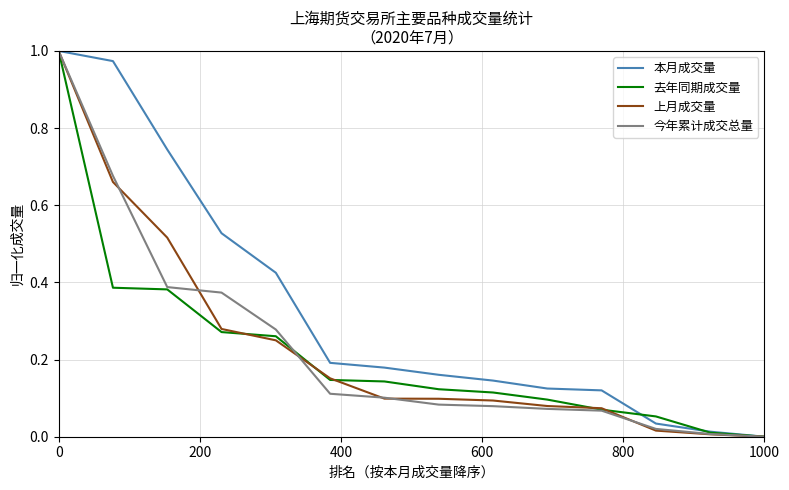

Which series has the largest total across all categories?

本月成交量